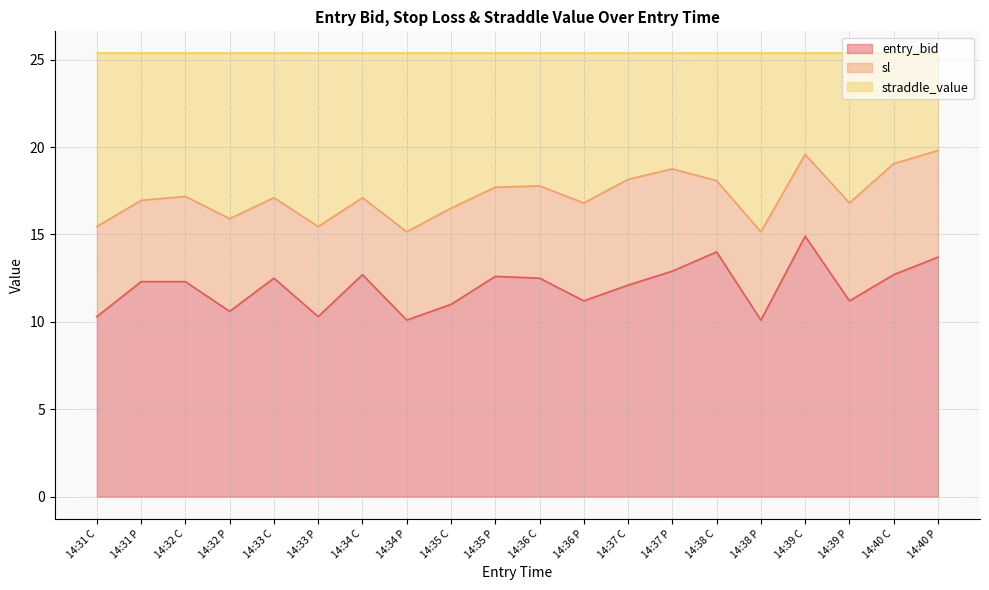

What is the sum of the entry_bid values at 14:38 P and 14:35 C?

21.1